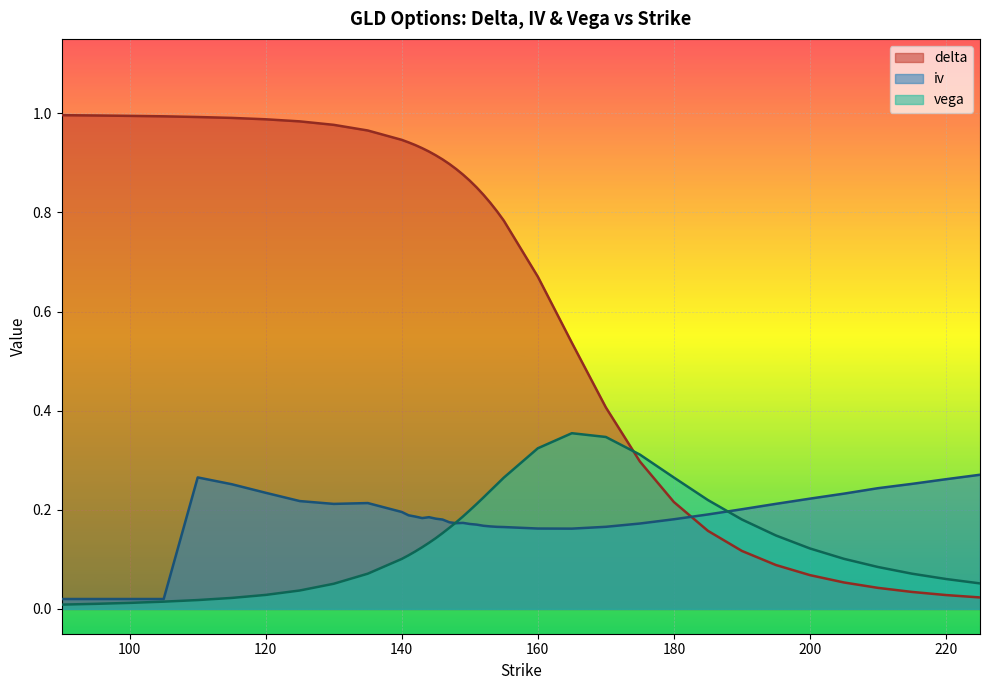

What value does the vega series have at 130?

0.1